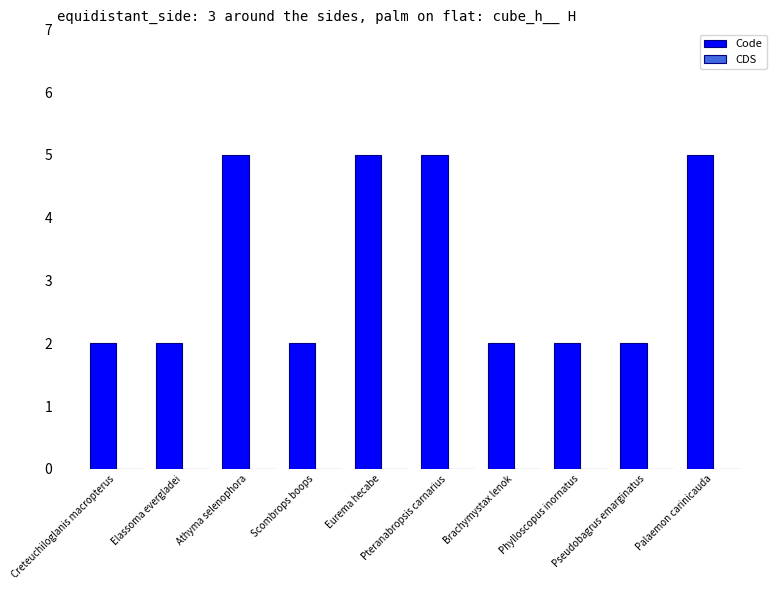

What is the value of the 6th bar from the left?

5